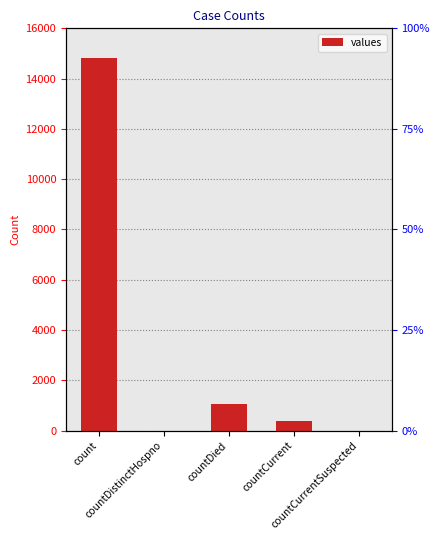

What position from the right is countCurrentSuspected?

1